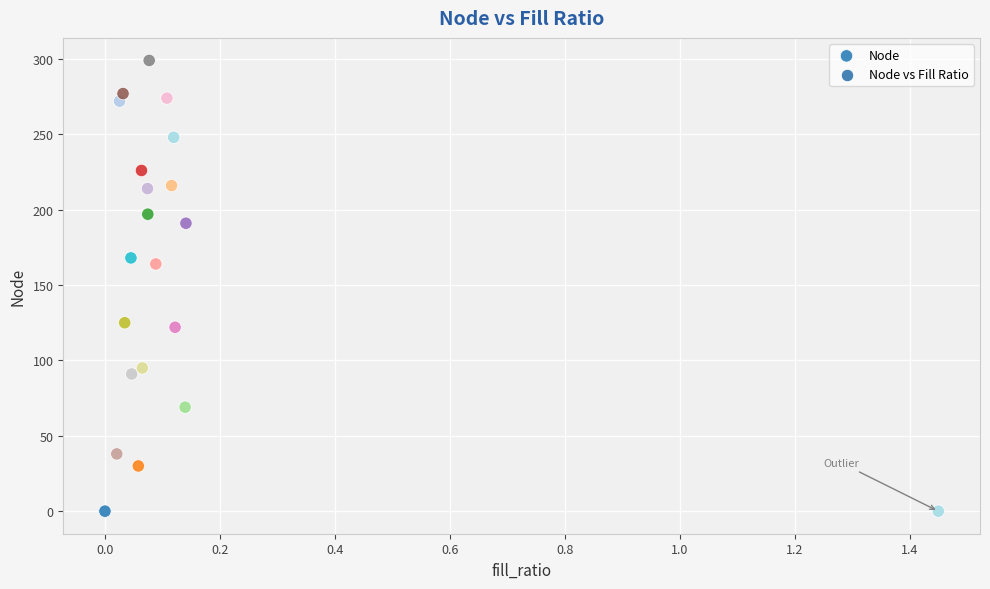

What Y value in the scatter plot is closest to 149?

164